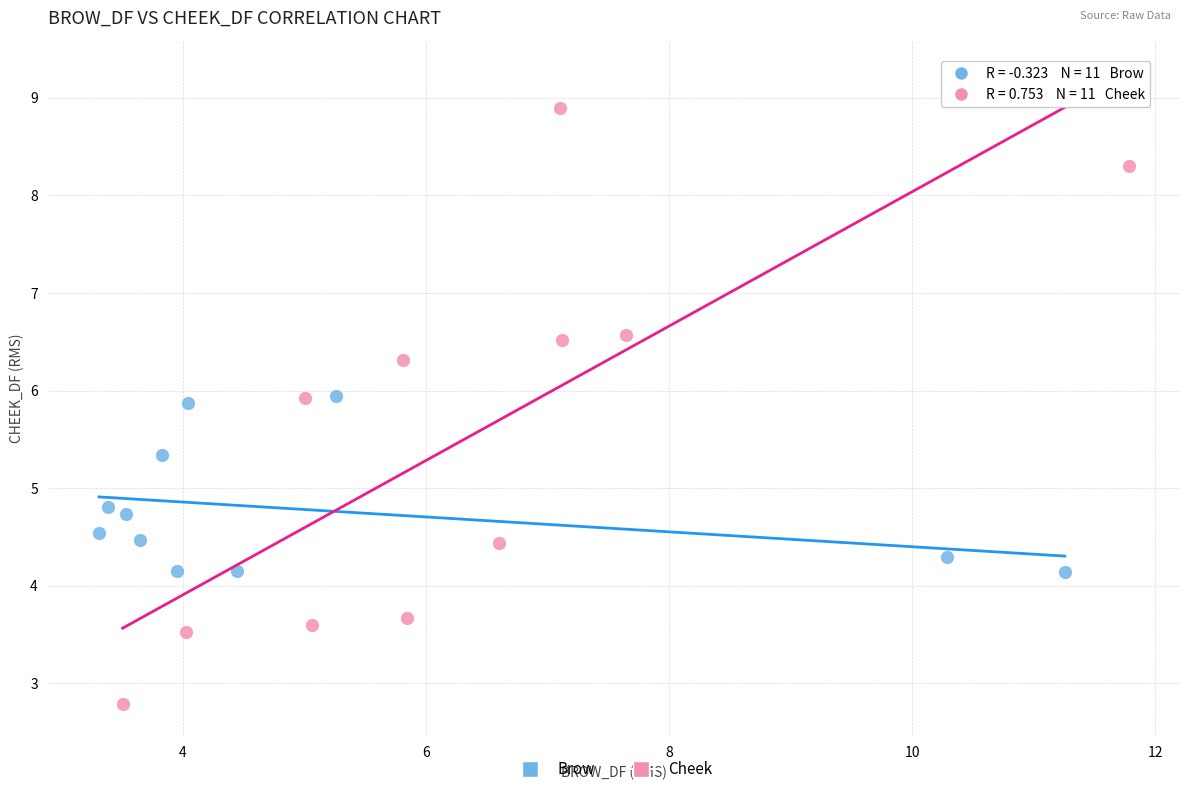

Which series has the largest Y range (max minus min)?

Cheek